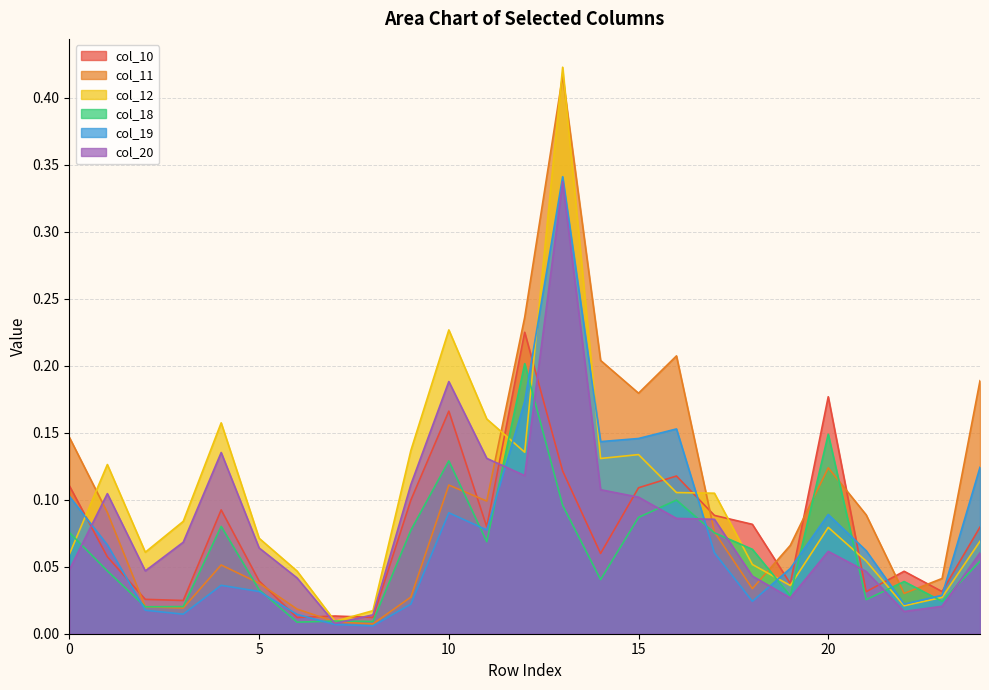

Rank the series at 14 from lowest to highest value.

col_18, col_10, col_20, col_12, col_19, col_11